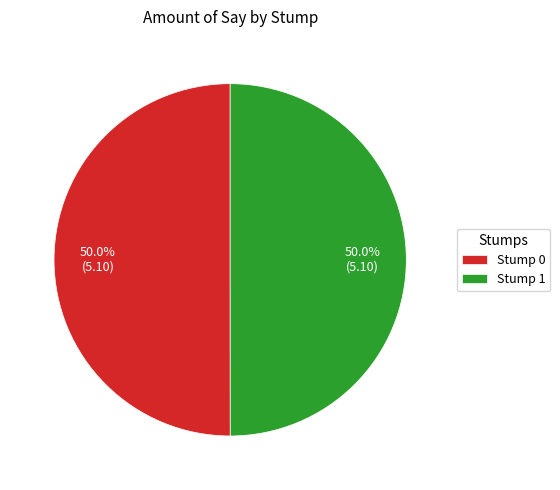

How much of the chart is everything except Stump 1?

50.0%